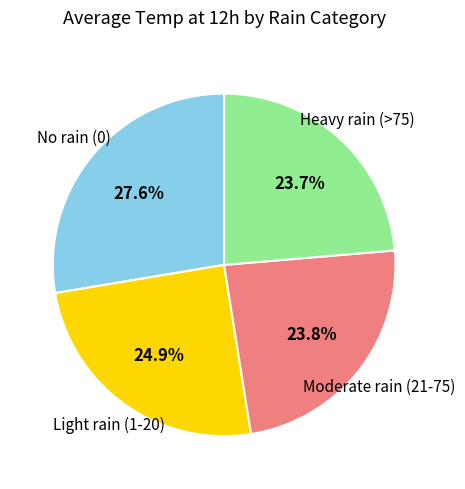

Is there any slice that represents more than half of the pie?

No